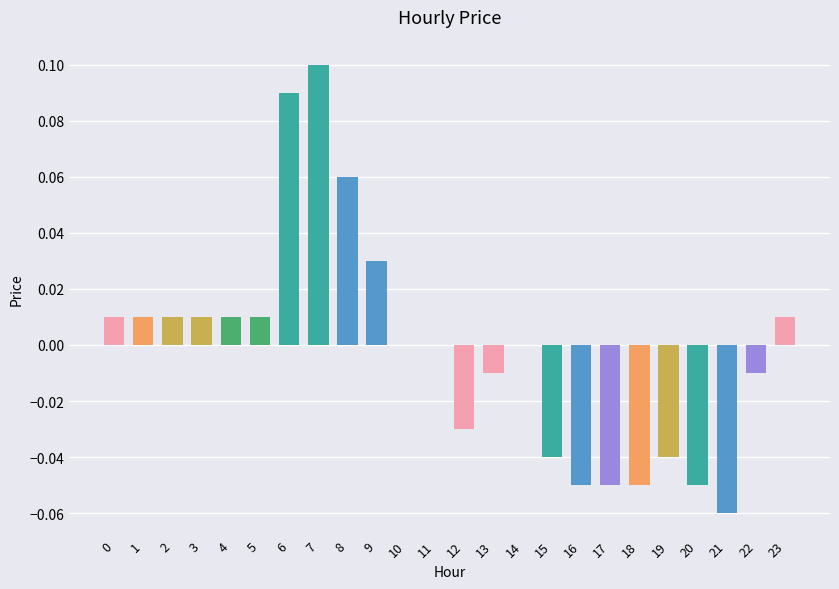

The chart shows a value of -0.1 at 11. True or false?

False